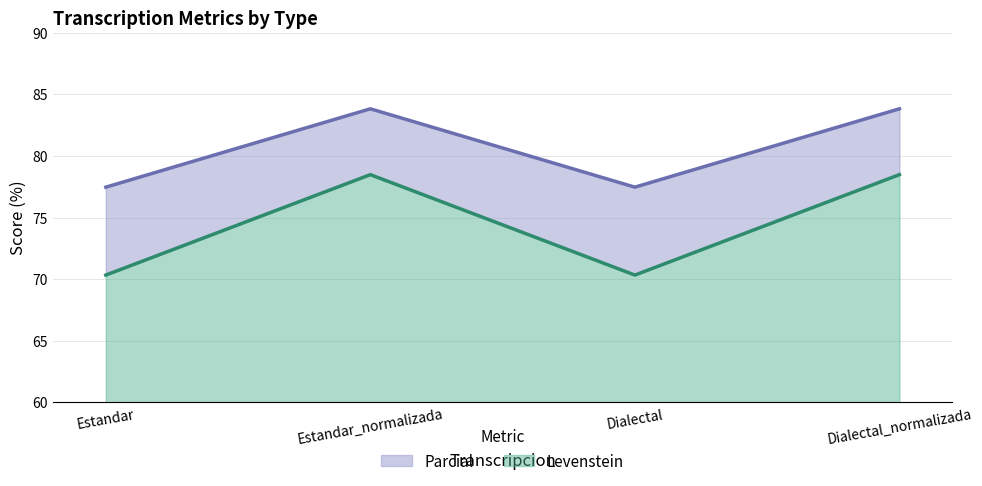

True or false: Levenstein and Parcial cross at least once.

False